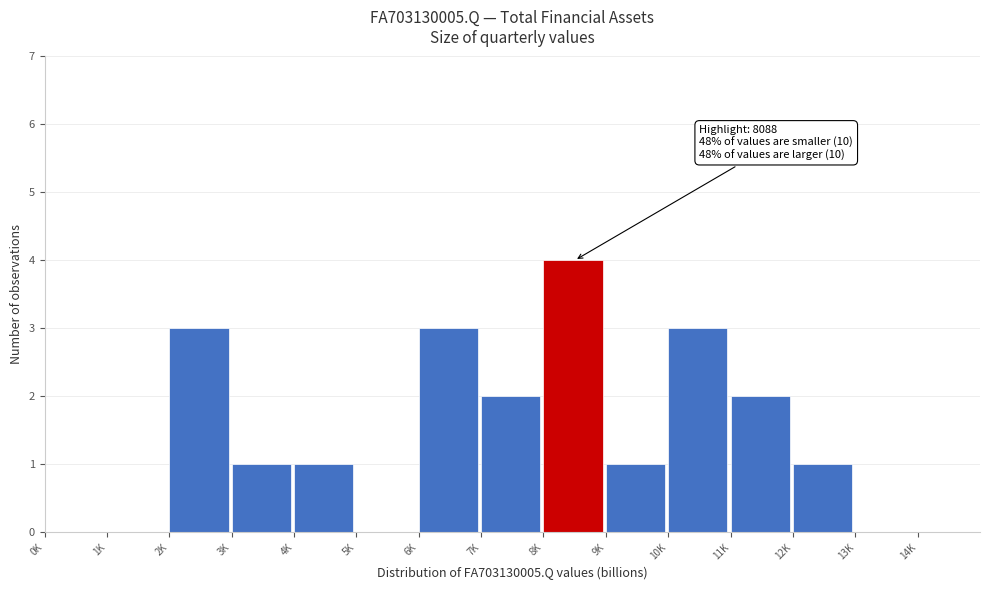

Reading left to right, transcribe all the data shown in this chart.

0K=0	1K=0	2K=3	3K=1	4K=1	5K=0	6K=3	7K=2	8K=4	9K=1	10K=3	11K=2	12K=1	13K=0	14K=0